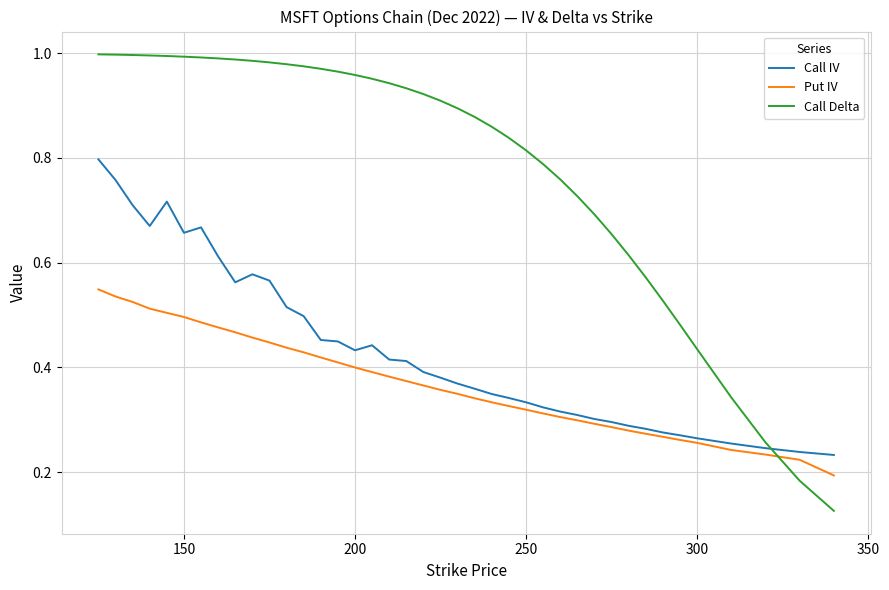

At how many categories does at least one series exceed 0?

40